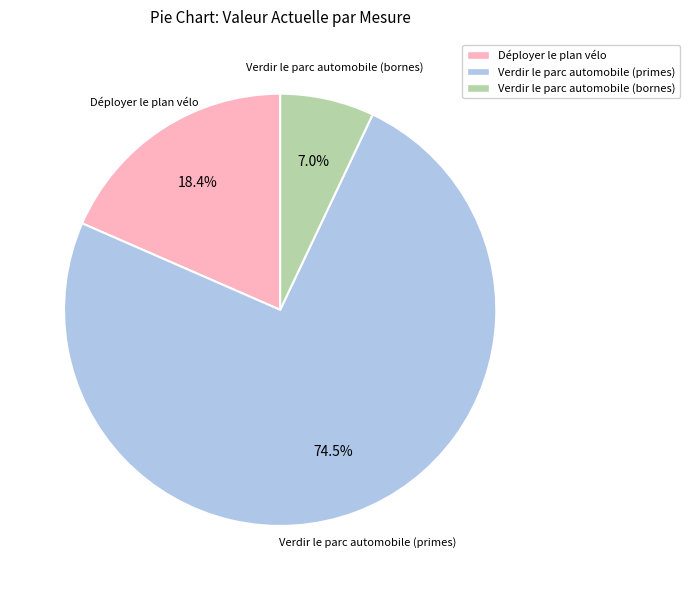

Is there a majority slice in this chart?

Yes